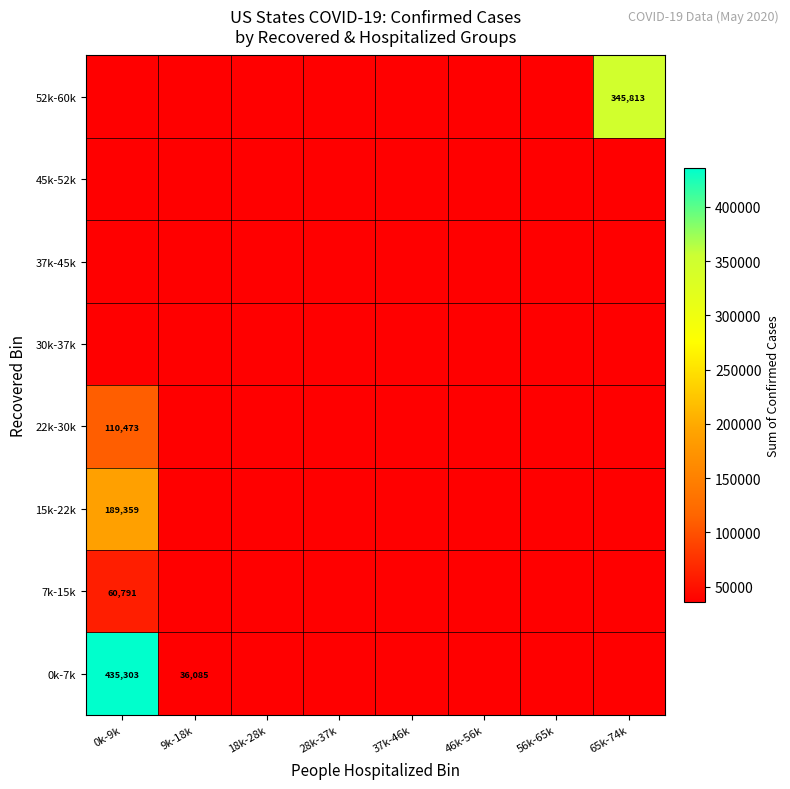

The value of 7k-15k at 0k-9k is 60791. True or false?

True